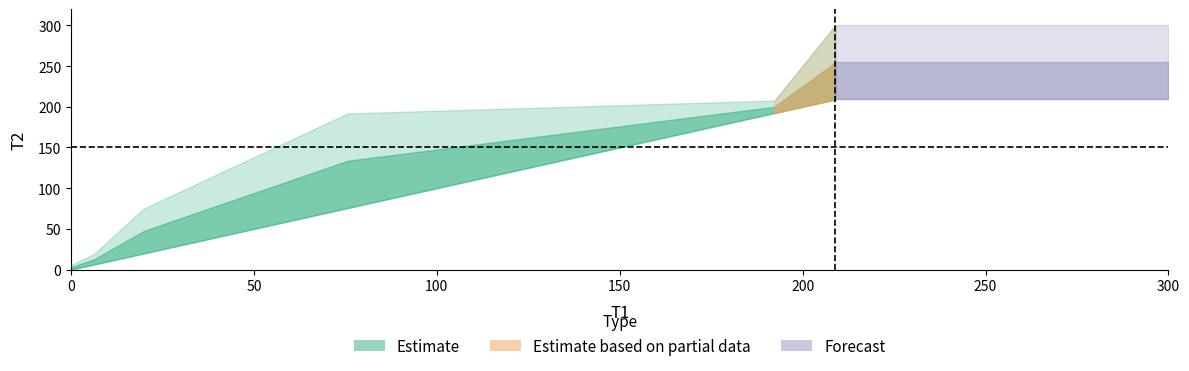

Does the chart have visible grid lines?

No